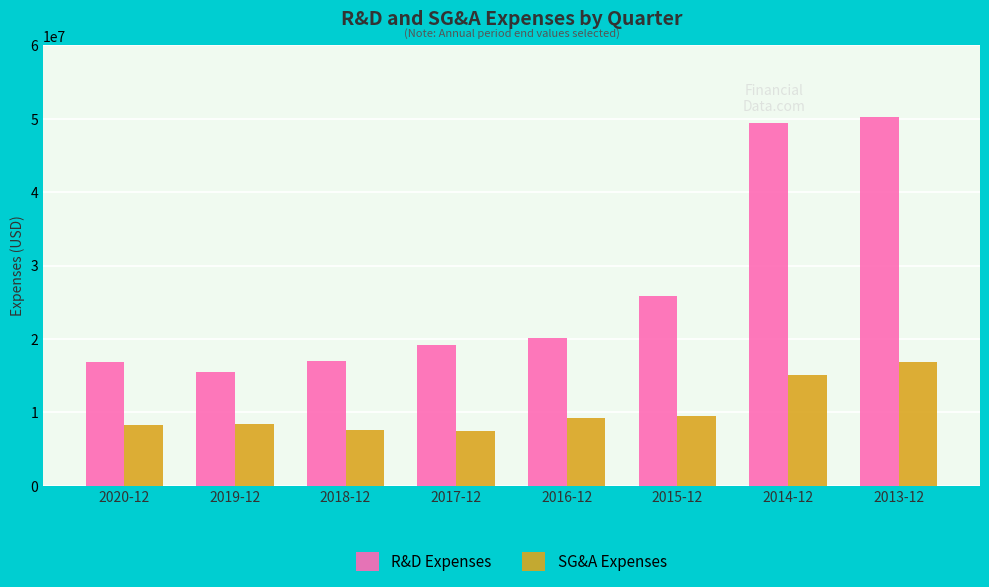

What are all the series names shown in the legend?

R&D Expenses, SG&A Expenses